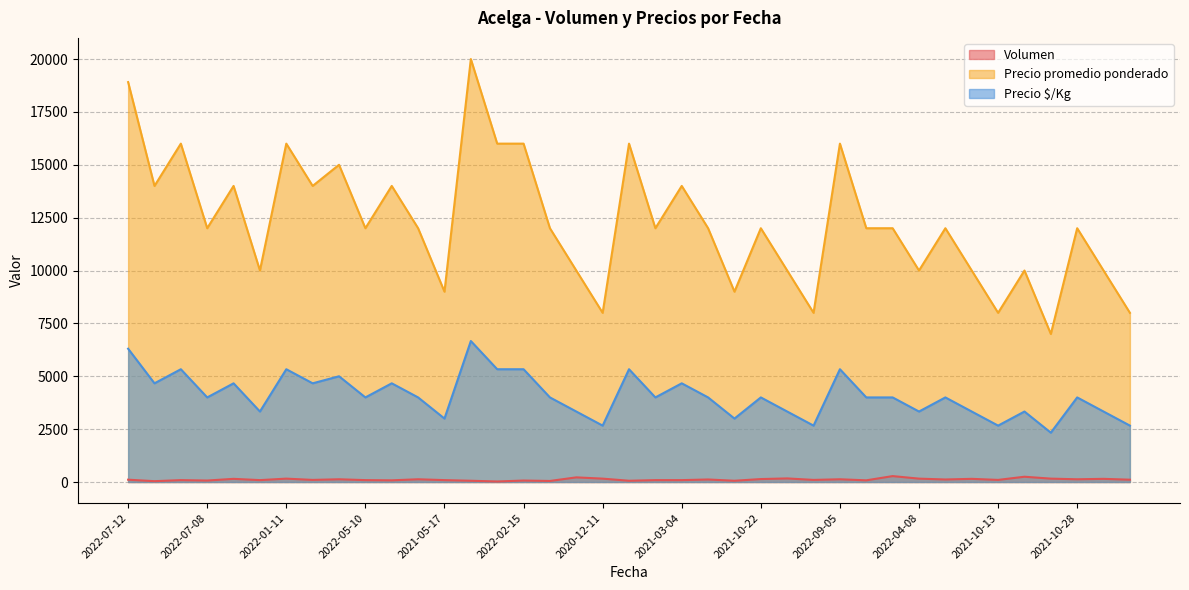

Where does the Precio promedio ponderado series first go above 12000?

2022-07-12